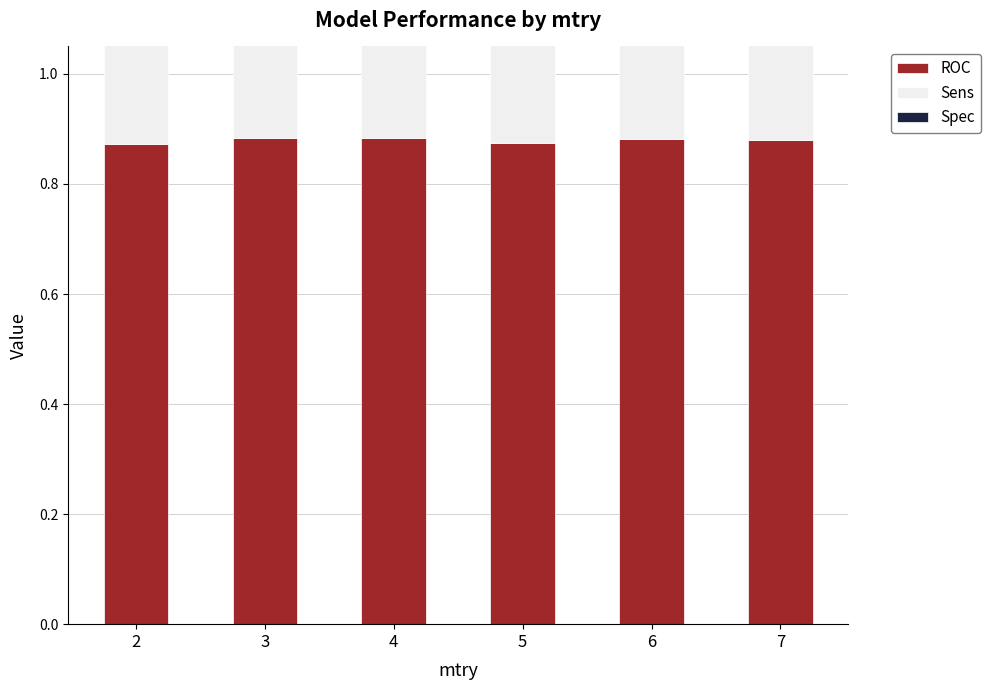

What is the approximate value of ROC at 6?

0.9